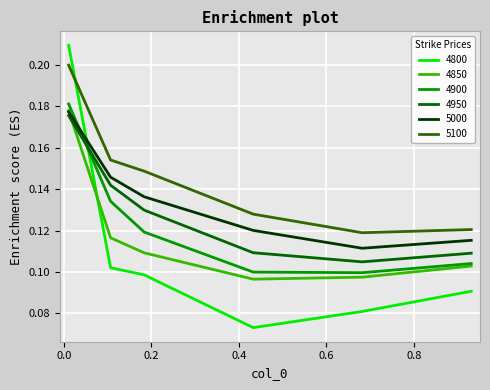

Rank the series by their average value, from lowest to highest.

4800, 4850, 4900, 4950, 5000, 5100